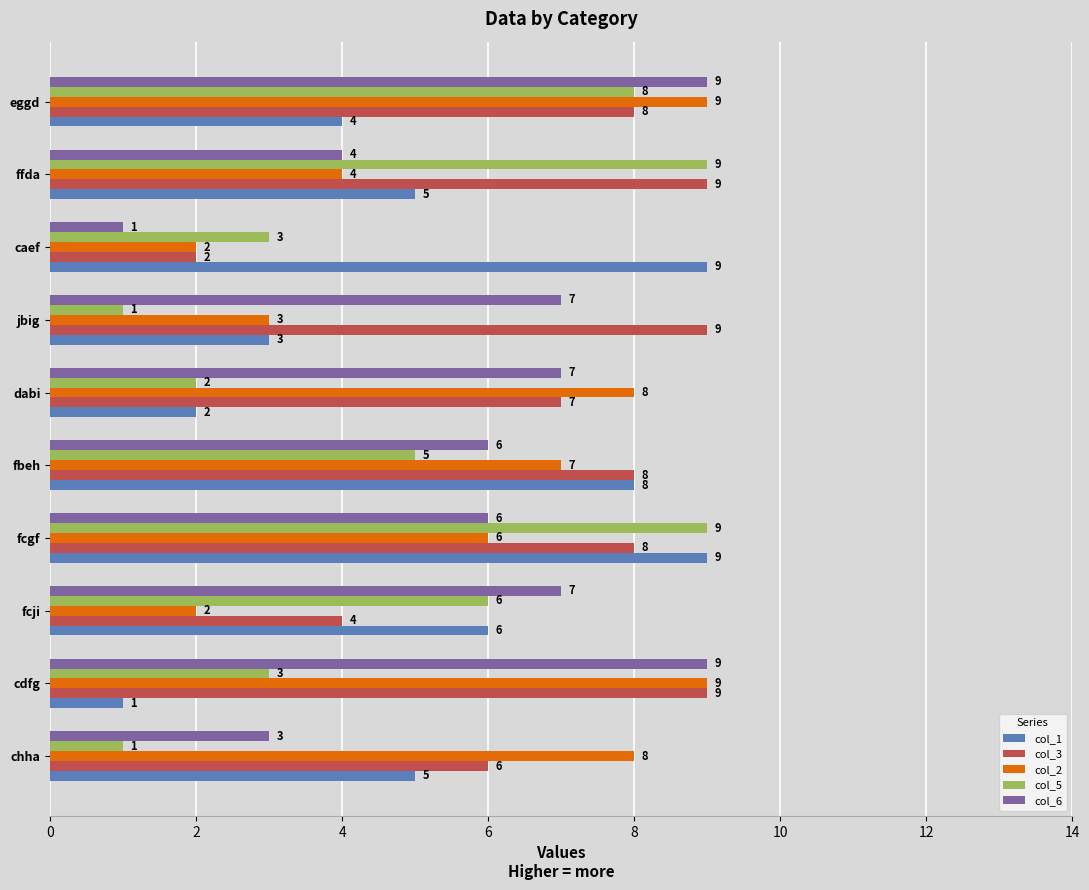

Which series has the largest total across all categories?

col_3